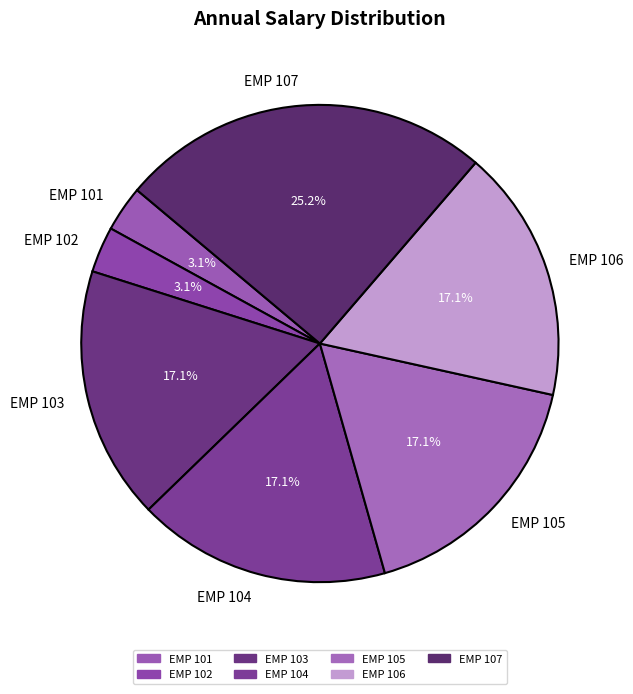

What portion of the pie excludes EMP 101?

96.9%